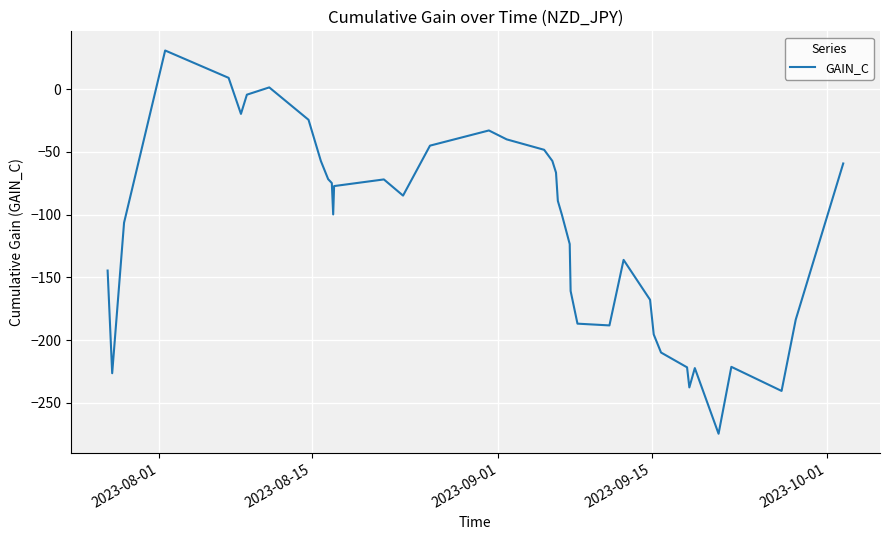

How many lines are shown in the chart?

1